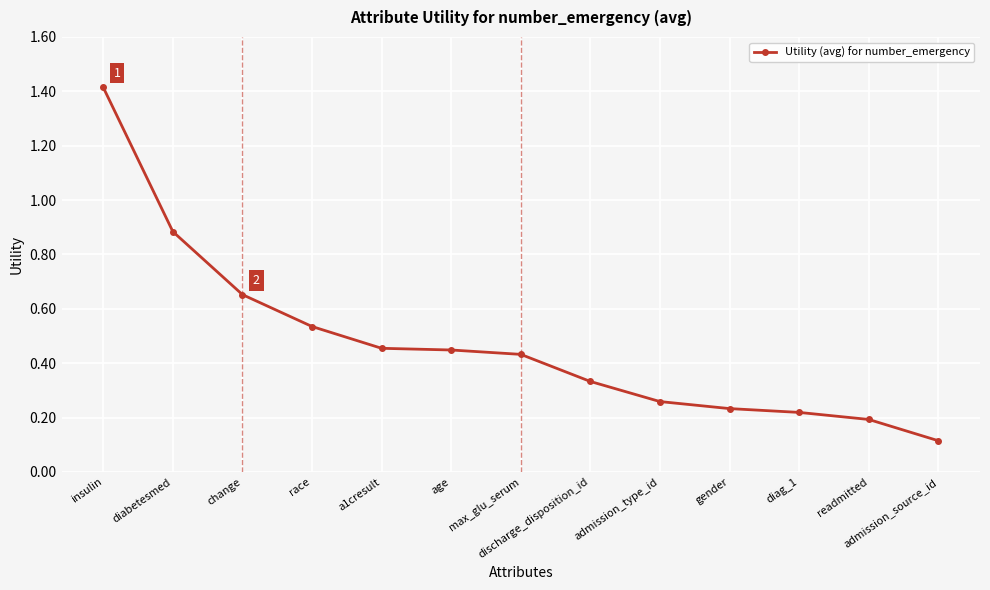

Where is the data nearest to the value 0?

admission_source_id